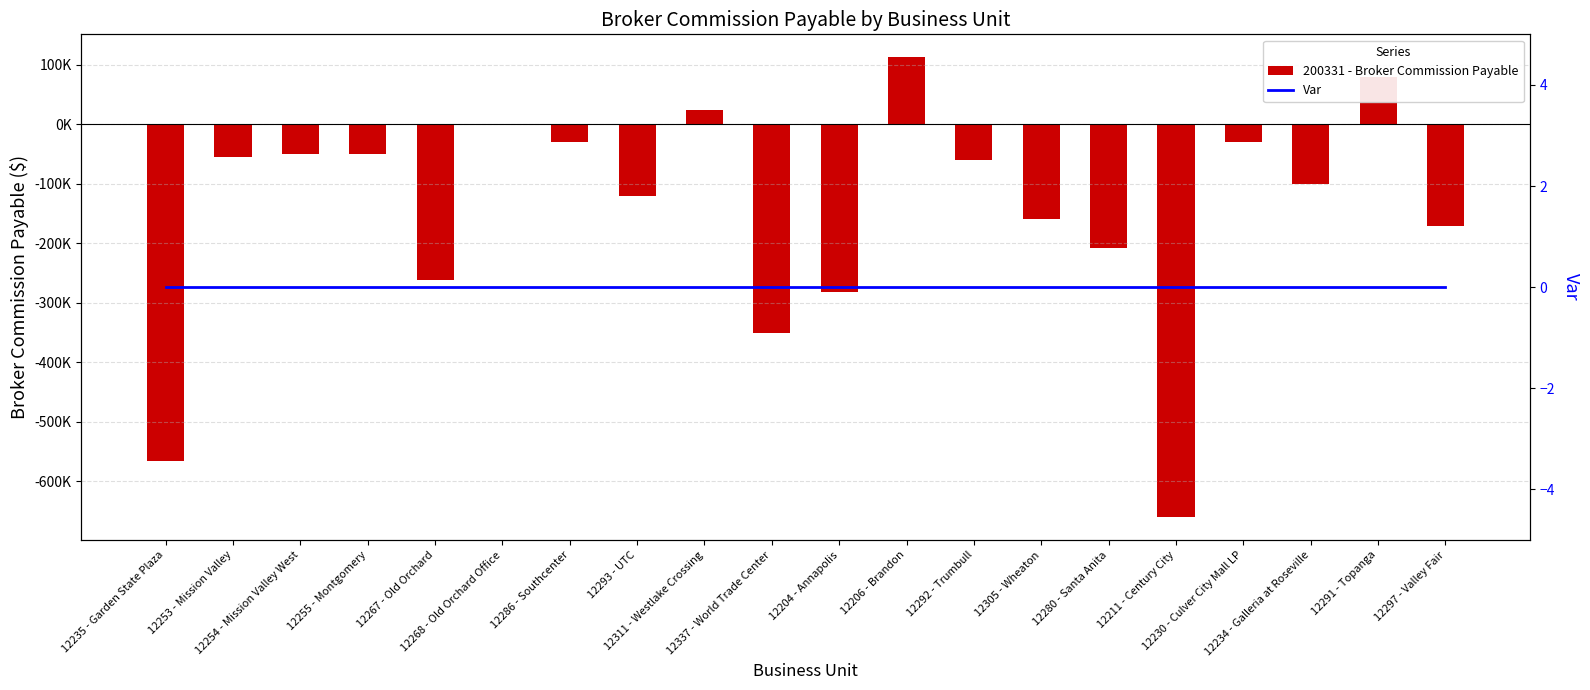

Reading left to right, what are all the values shown in this chart?

200331 - Broker Commission Payable: -565000.0	-55000.0	-50000.0	-50000.0	-262320.0	481.5	-30000.0	-120000.0	25000.0	-350000.0	-281729.6	112828.0	-59128.5	-159267.2	-207764.6	-660000.0	-30000.0	-100000.0	80000.0	-170200.0
Var: 0.0	0.0	0.0	0.0	0.0	0.0	0.0	0.0	0.0	0.0	0.0	0.0	0.0	0.0	0.0	0.0	0.0	0.0	0.0	0.0